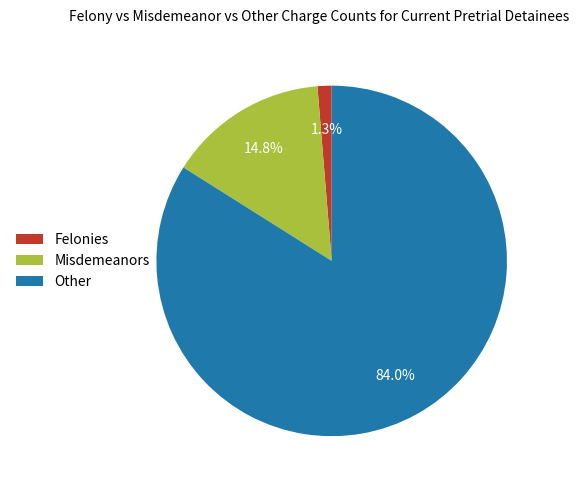

Is there a majority slice in this chart?

Yes